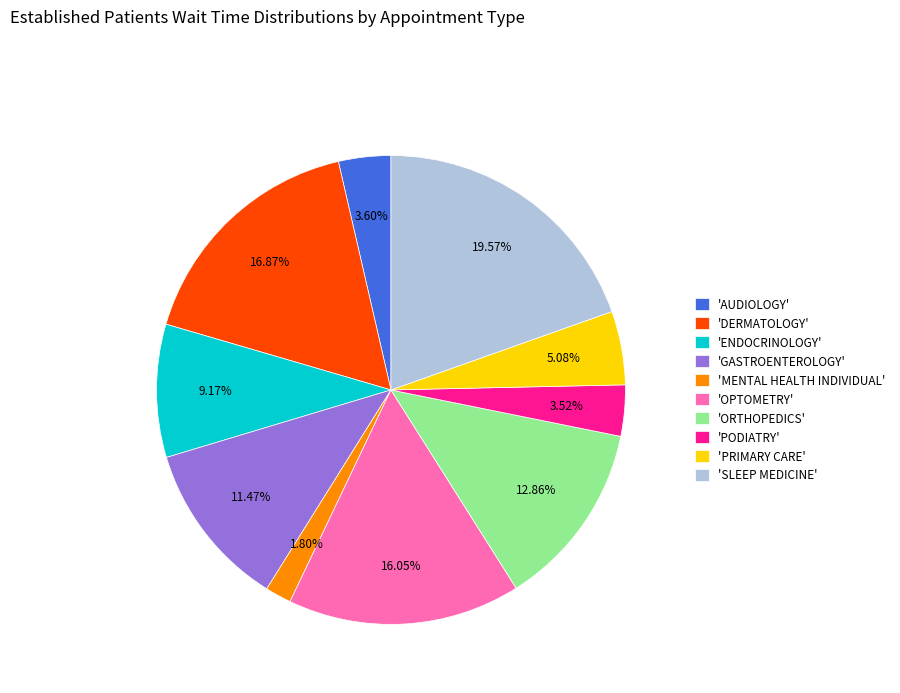

Combined, do 'PRIMARY CARE' and 'ENDOCRINOLOGY' account for over 50%?

No